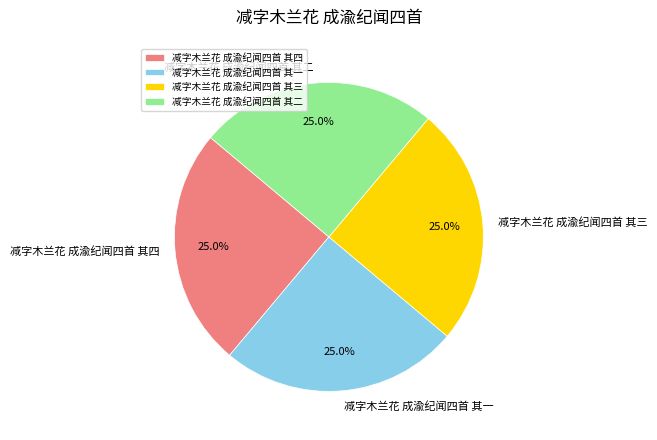

Count the number of slices in the pie.

4